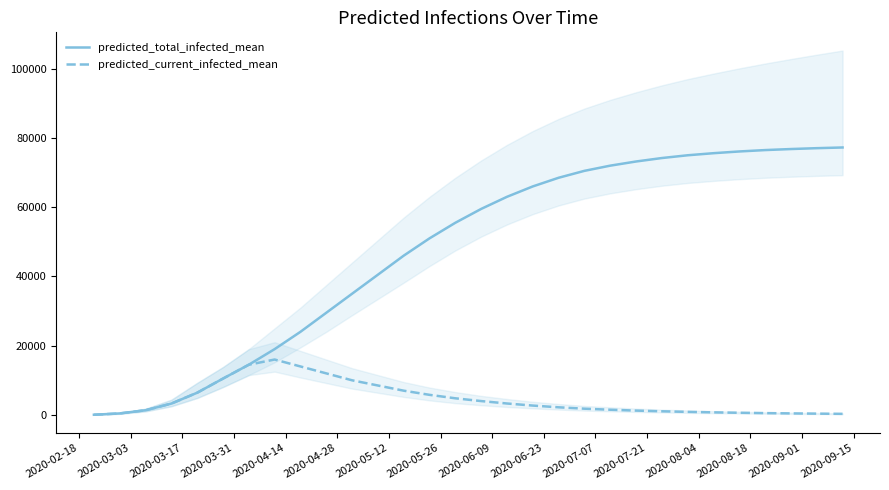

How many data points in predicted_total_infected_mean are less than 59500?

15